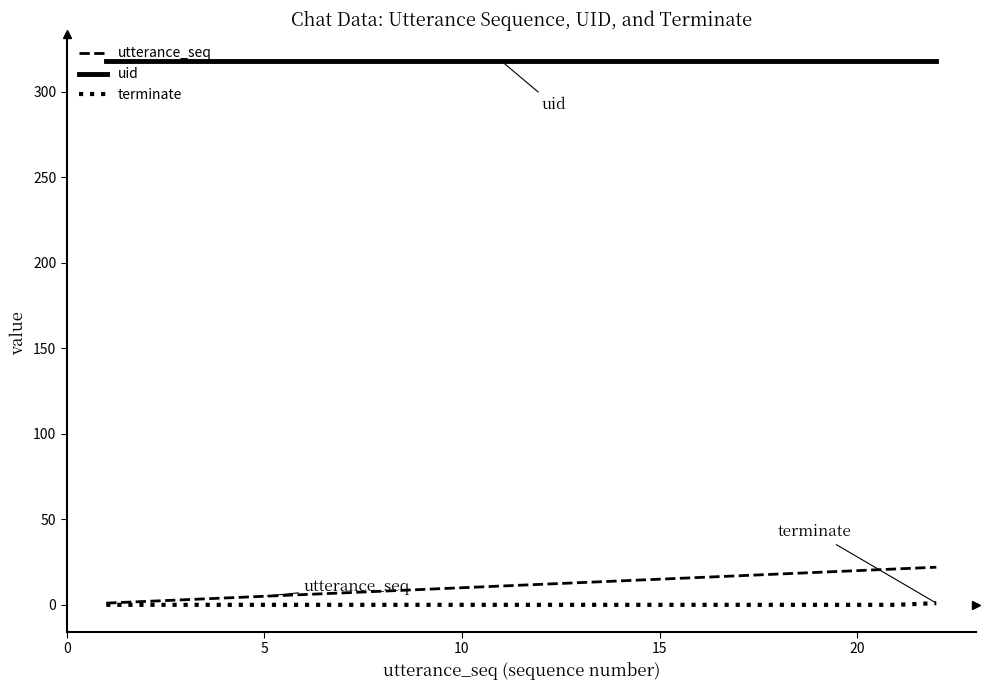

Rank the series by their maximum value, from lowest to highest.

terminate, utterance_seq, uid